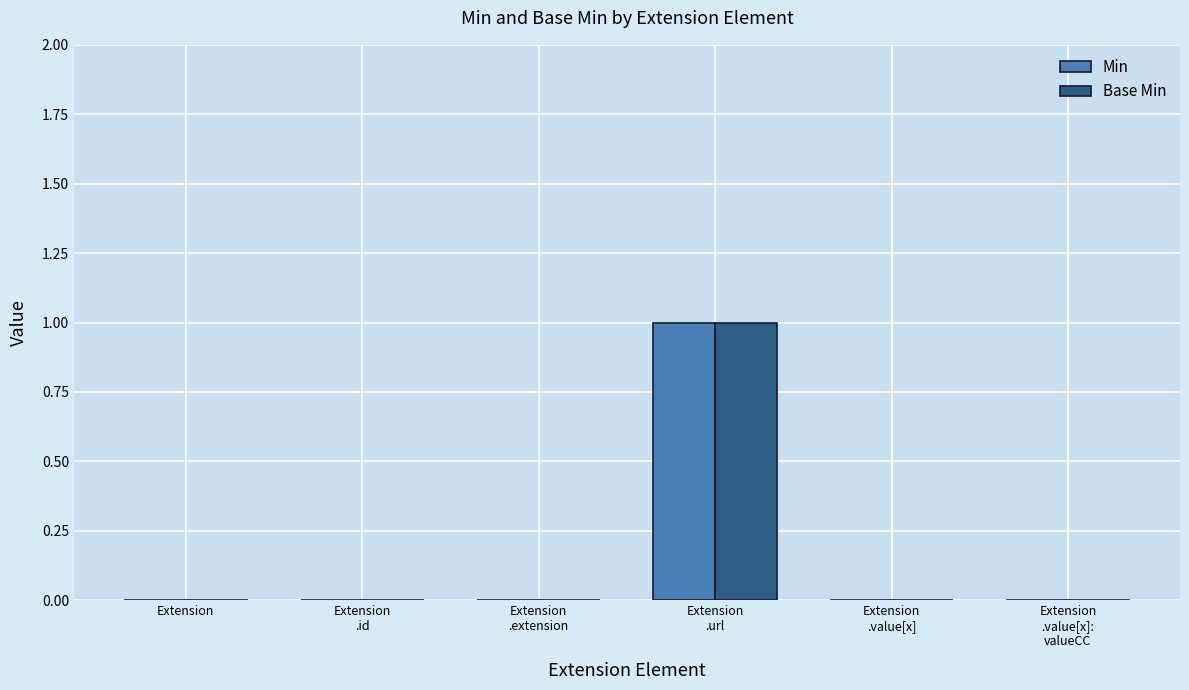

True or false: Min has a value of 0 at Extension.

True